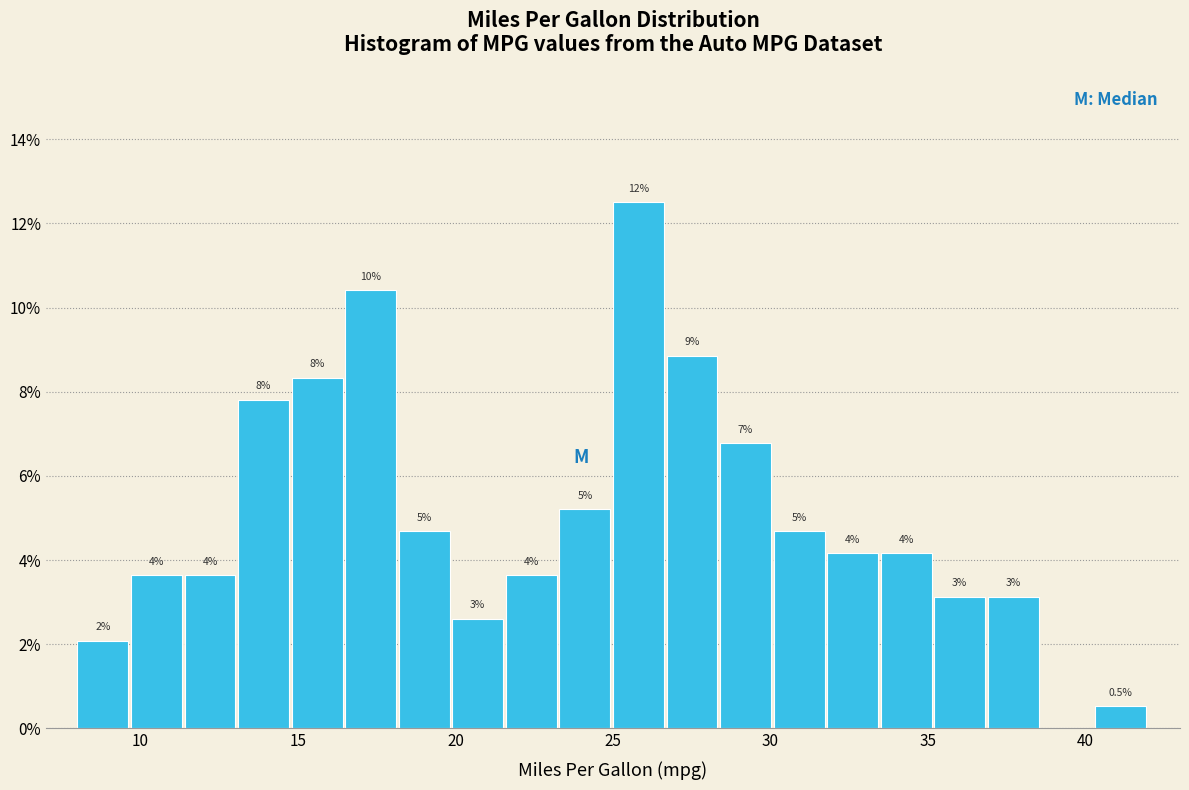

Read against the x-axis, roughly where is the centre of the tallest bar?

26.0